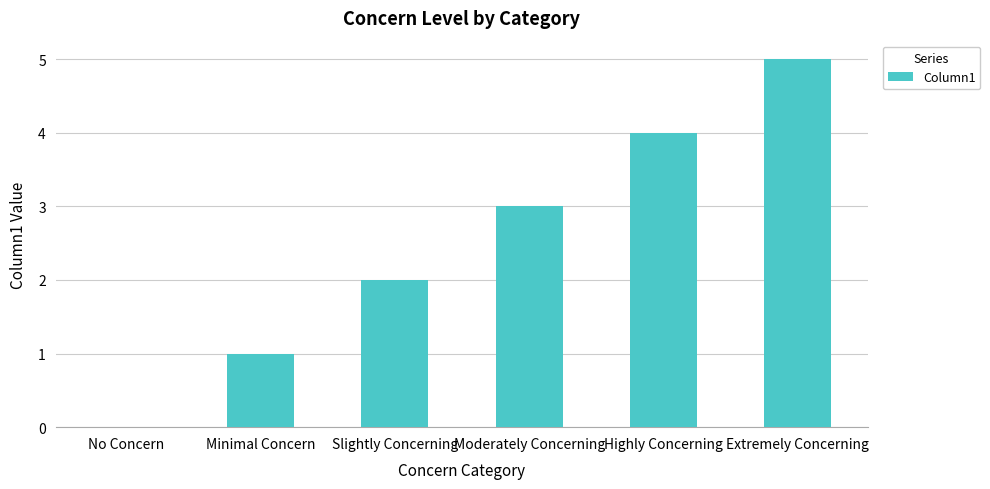

Are the bars grouped side by side (vs. stacked)?

No